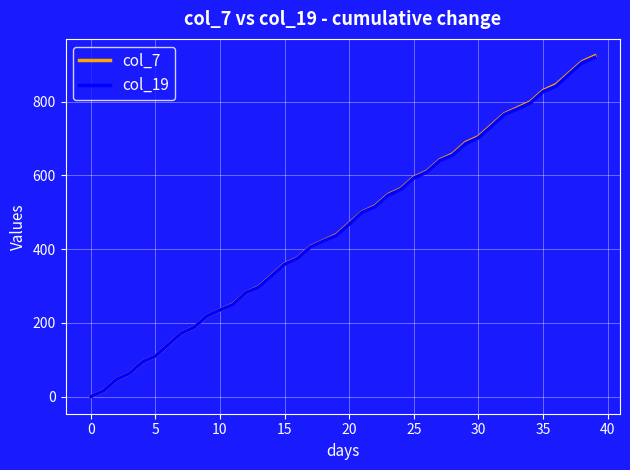

Which series has the largest range (max minus min)?

col_7